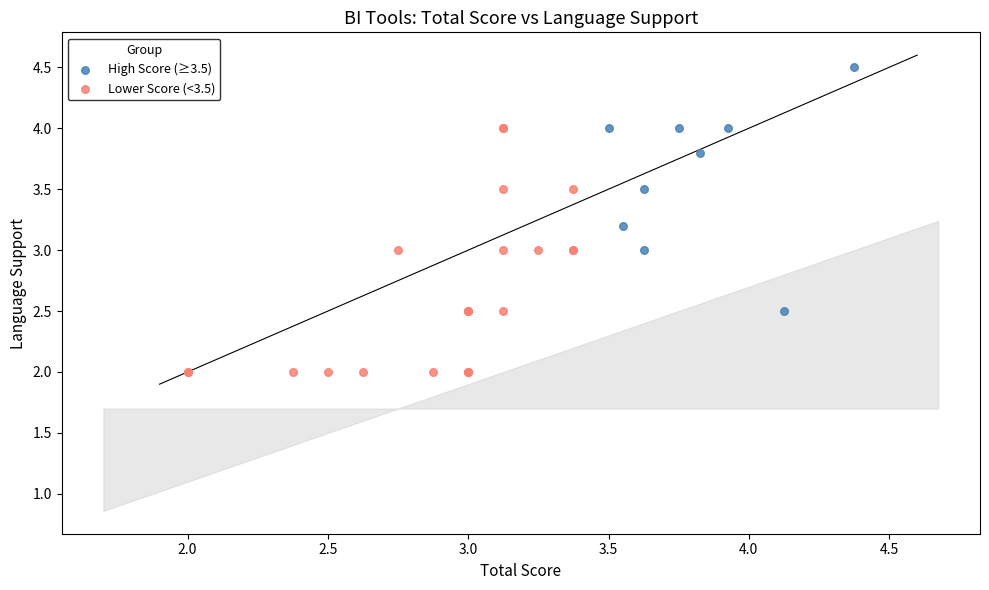

Which series reaches the maximum Y coordinate?

High Score (≥3.5)